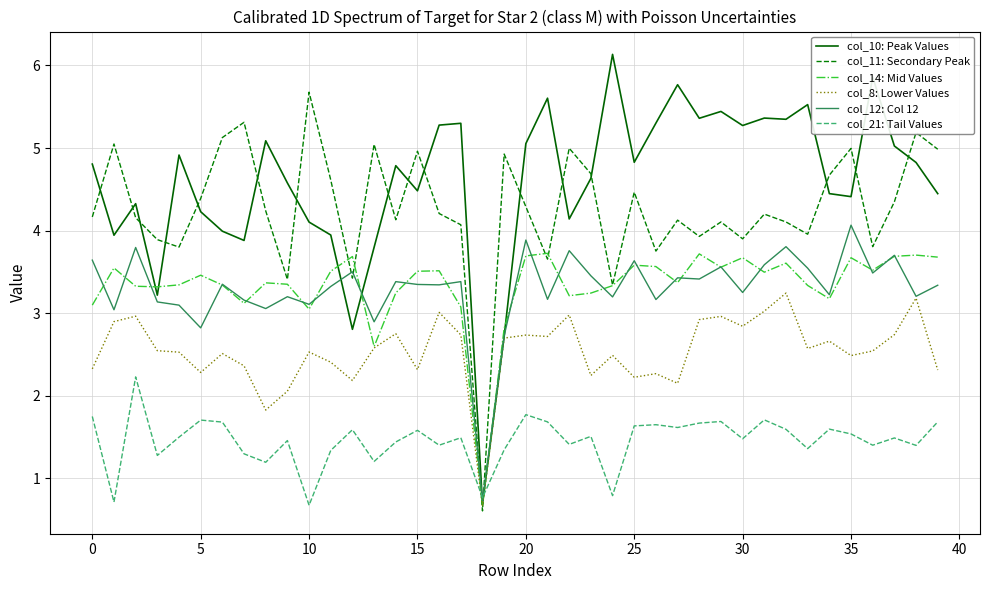

After their last crossing, which series has the higher values: col_8: Lower Values or col_11: Secondary Peak?

col_11: Secondary Peak